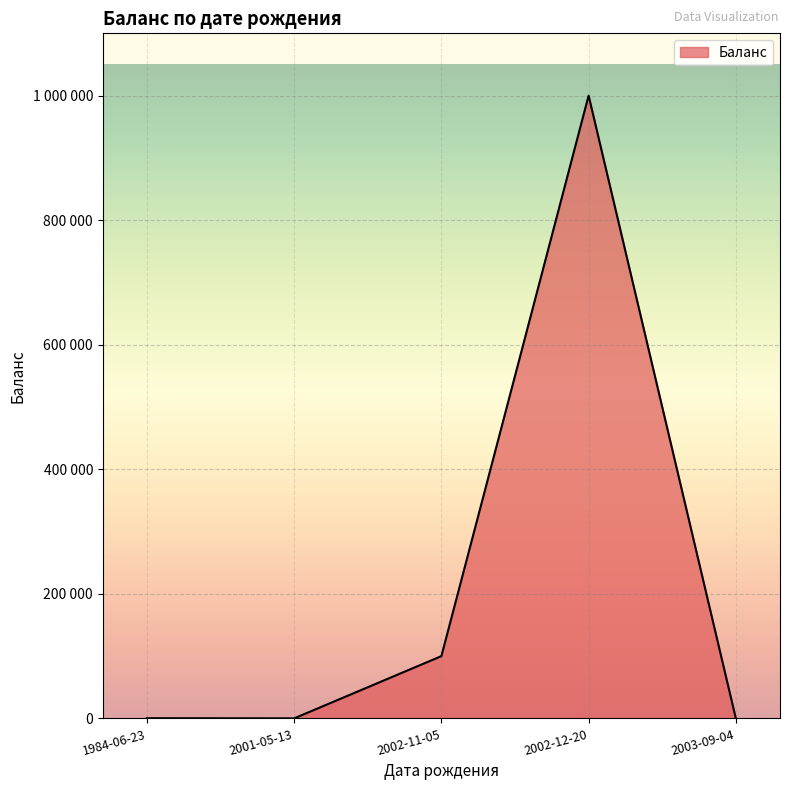

Does the chart display data point markers on the line(s)?

No